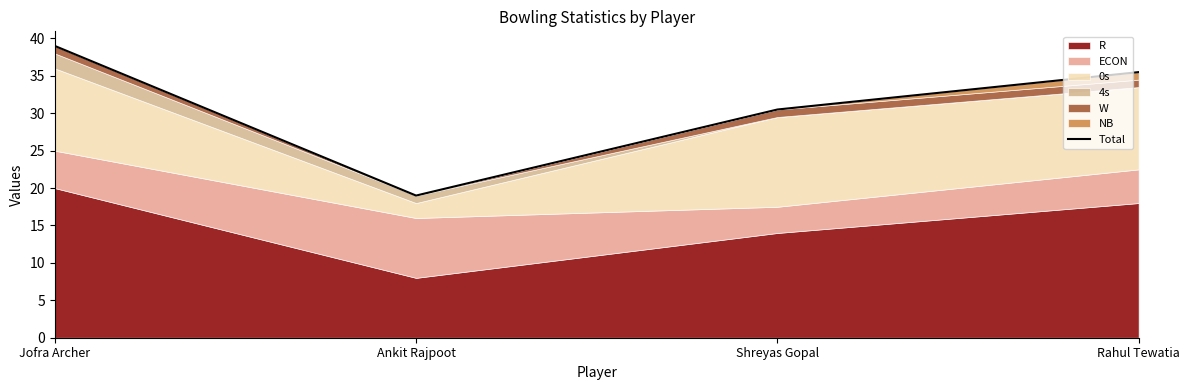

What is the smallest value displayed?

19.0